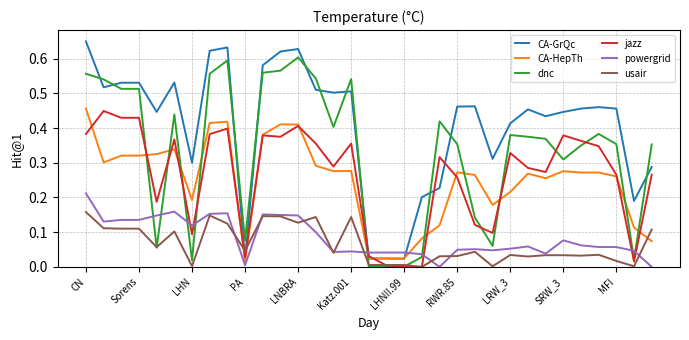

Which series has the largest total across all categories?

CA-GrQc